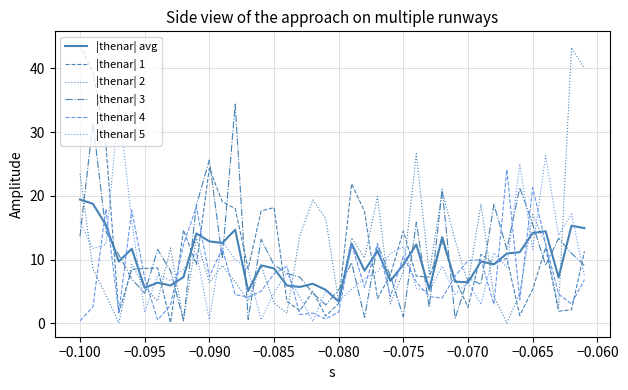

What is the greatest value displayed?

43.6